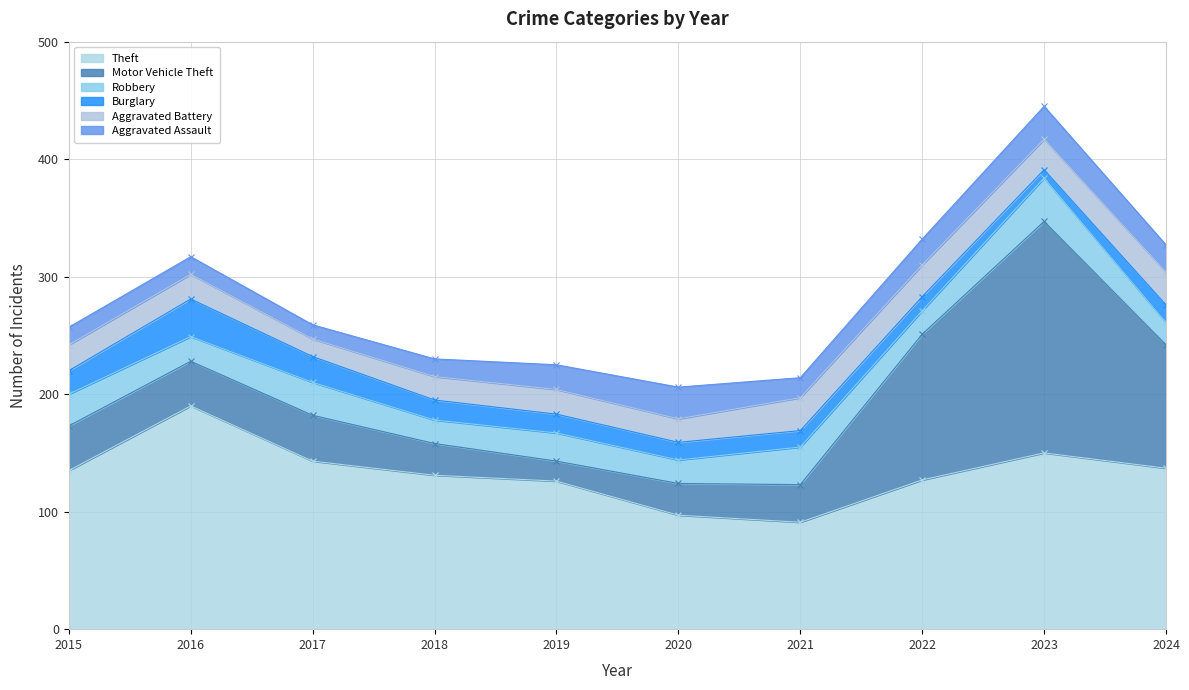

Is it true that Theft equals 135 at 2015?

True